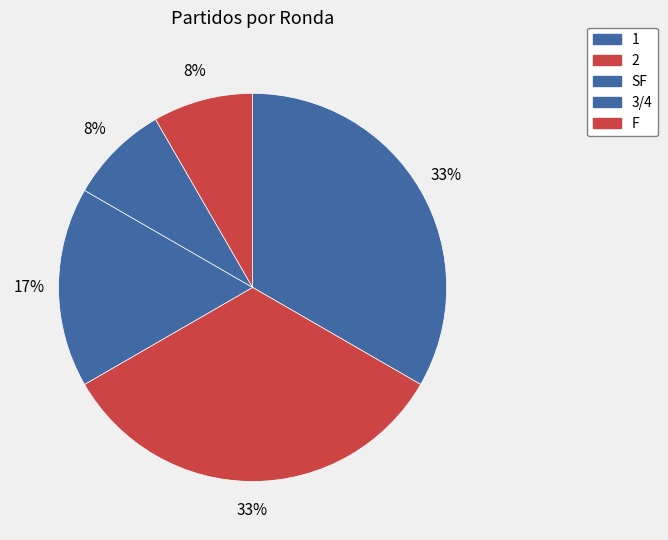

Count the number of slices in the pie.

5